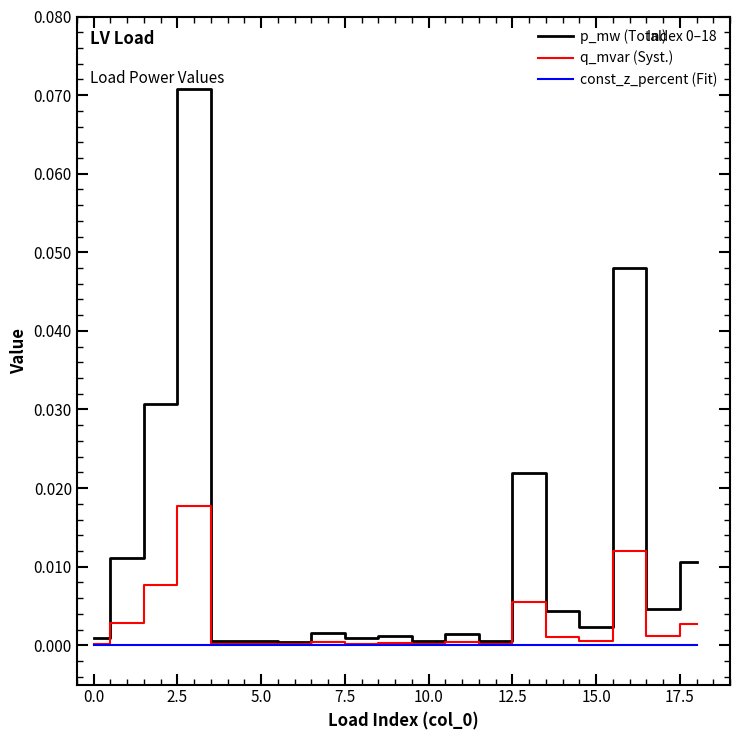

Which series has the largest total across all categories?

p_mw (Total)